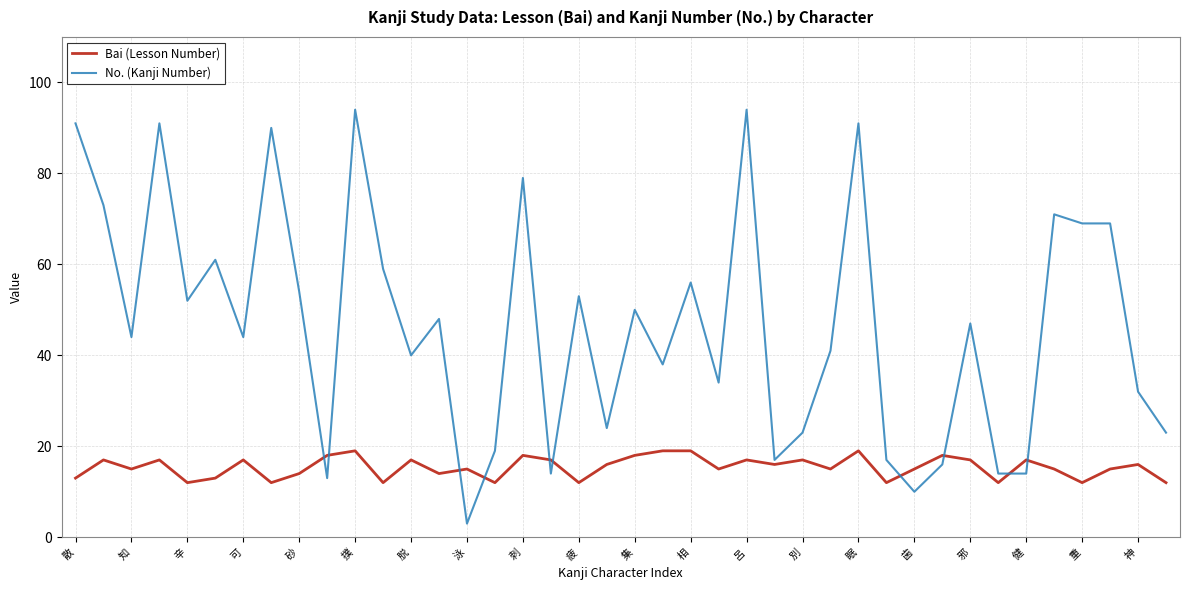

List the series in order of their peak value, highest first.

No. (Kanji Number), Bai (Lesson Number)